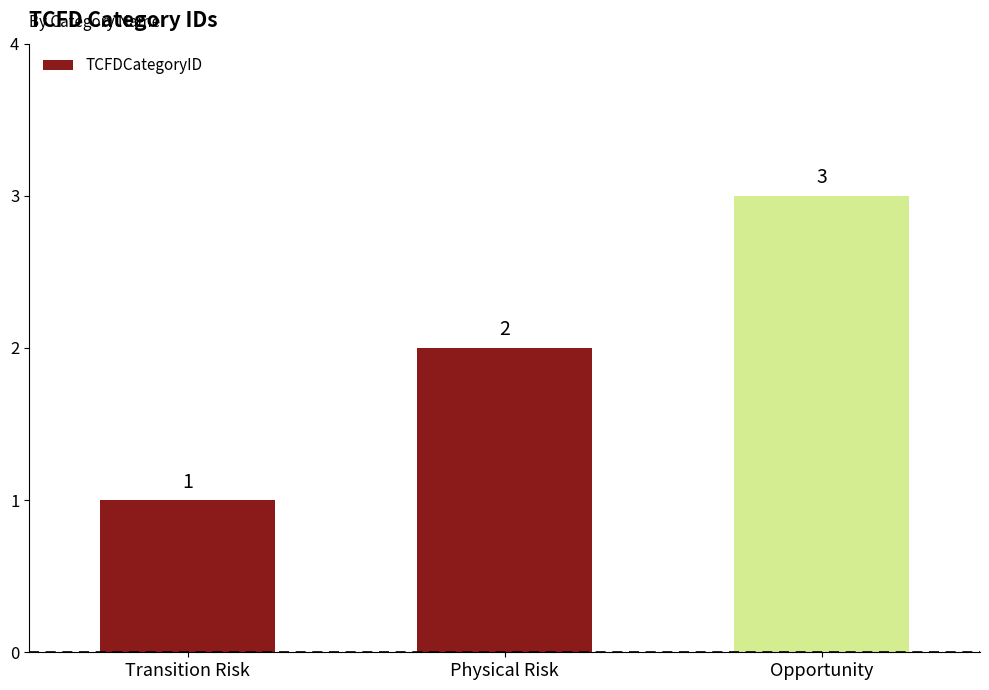

What is the ratio of the value at Transition Risk to the value at Opportunity?

0.3